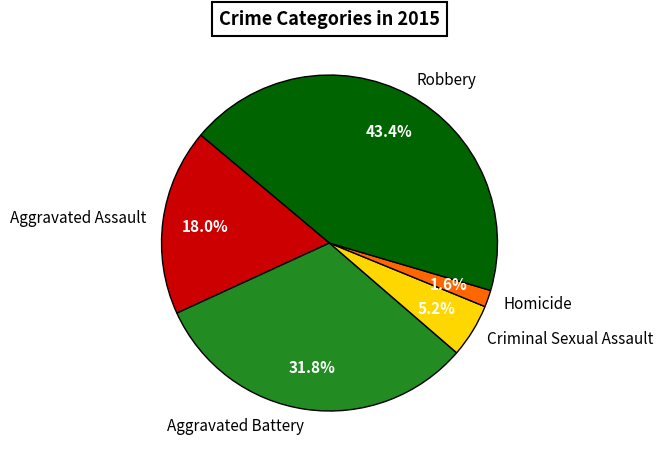

Is there a majority slice in this chart?

No